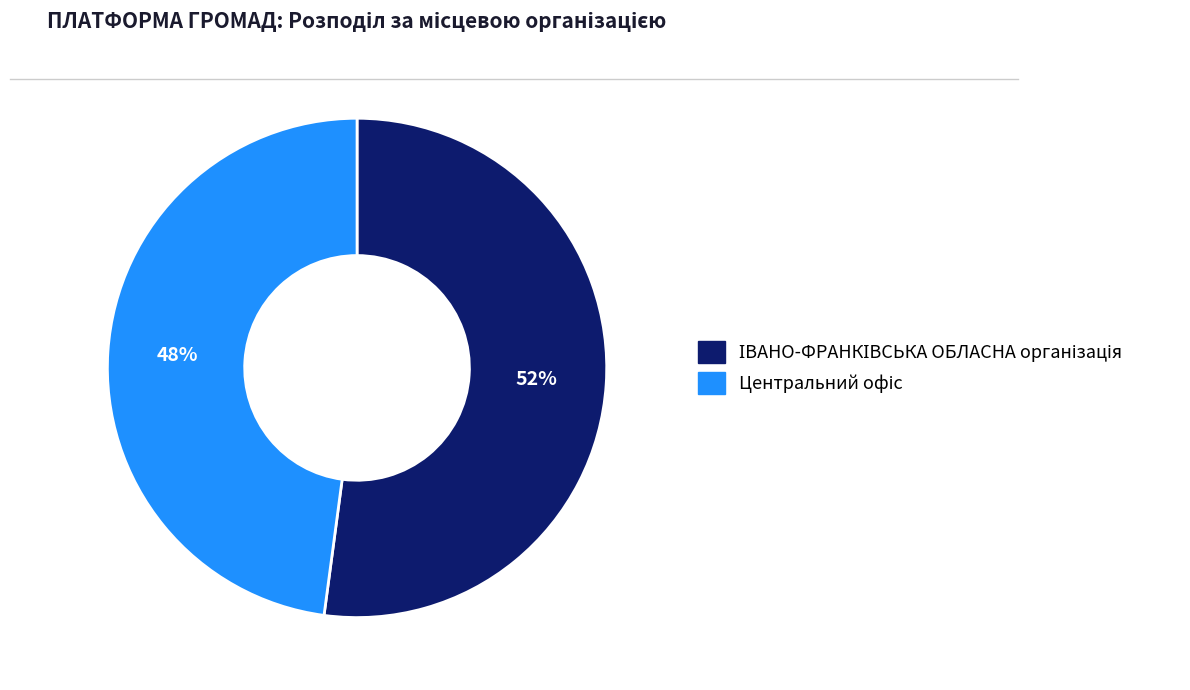

Is there any slice that represents more than half of the pie?

Yes